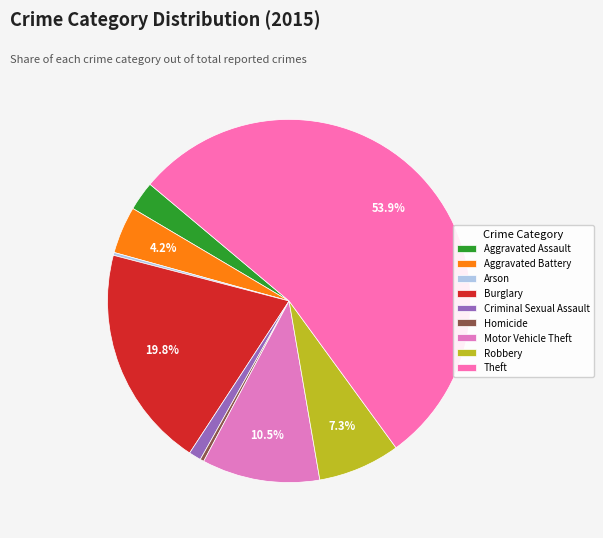

To the nearest percent, what percentage of the pie is Criminal Sexual Assault?

1%